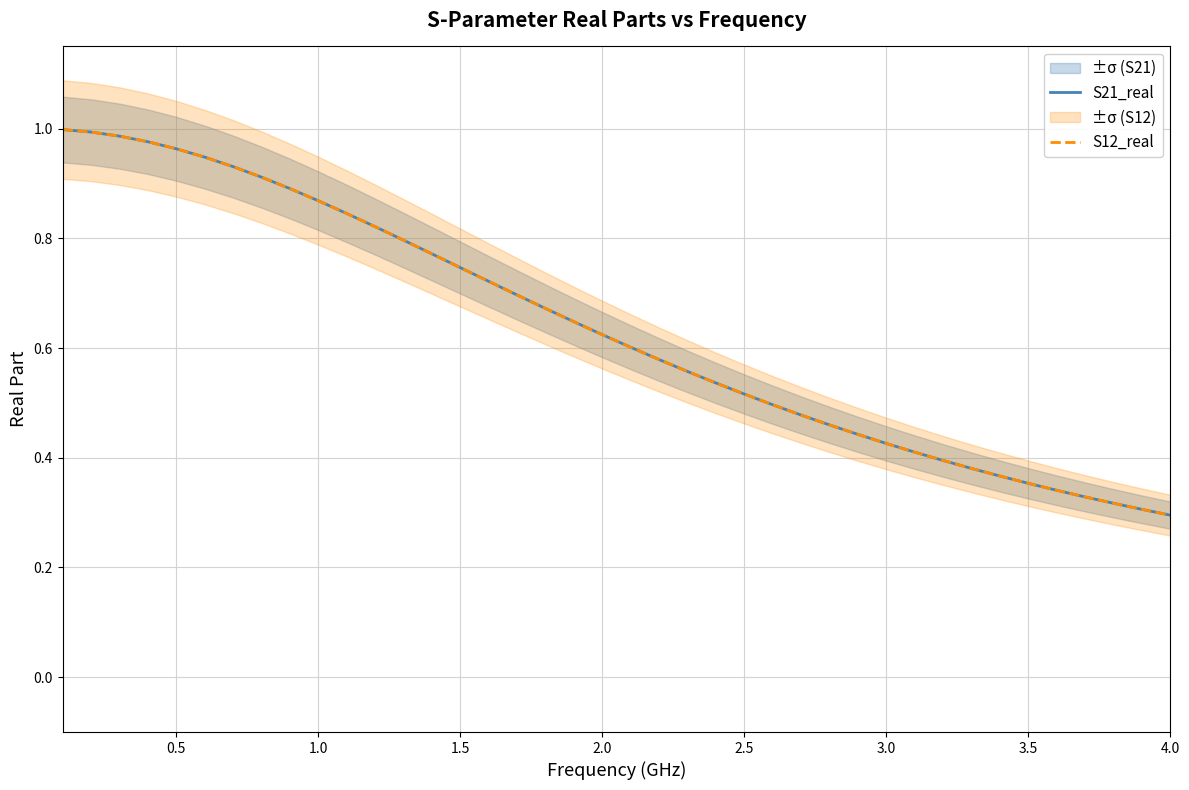

What is the minimum value shown in the chart?

0.3